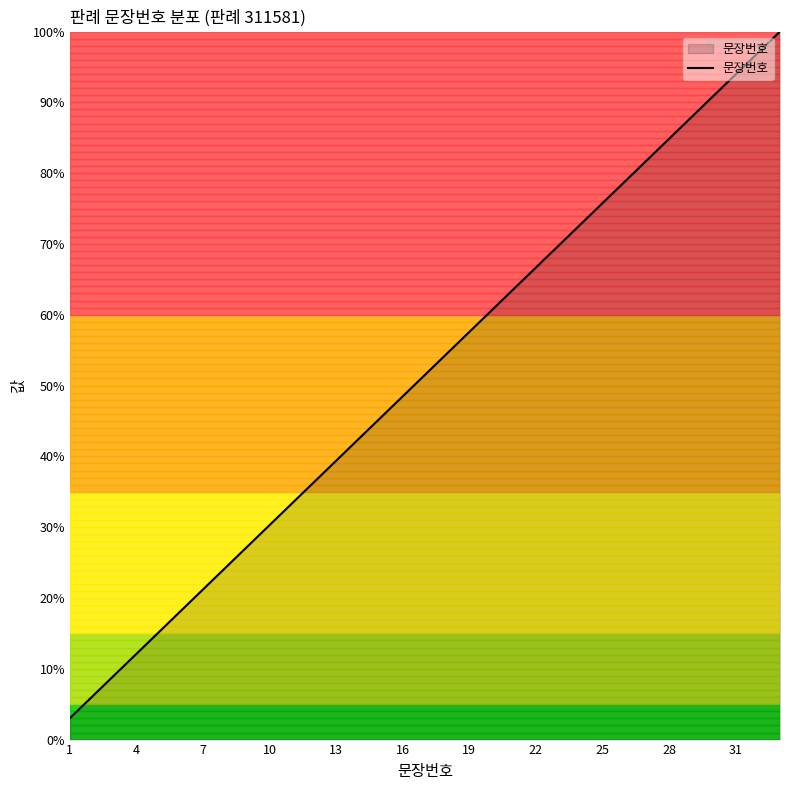

How many categories are shown in the chart?

33